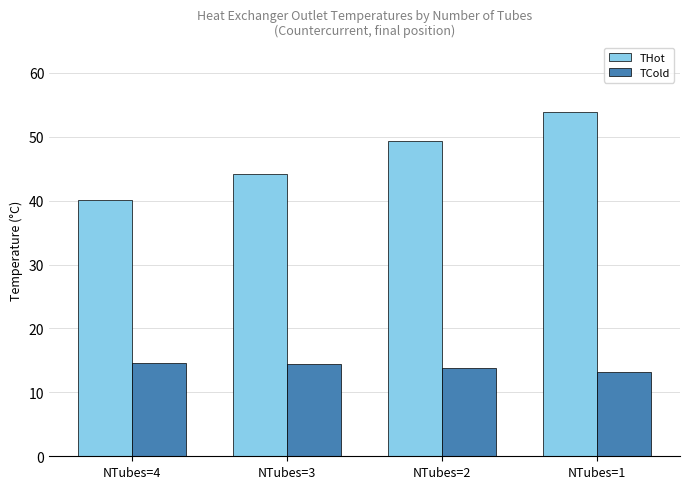

What is the value of the THot bar at the 3rd from the left?

49.3